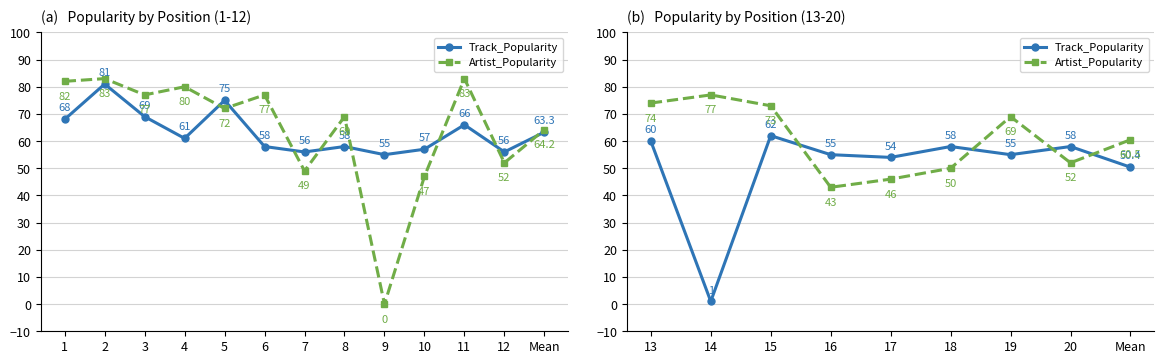

Which series has the largest total across all categories?

Artist_Popularity